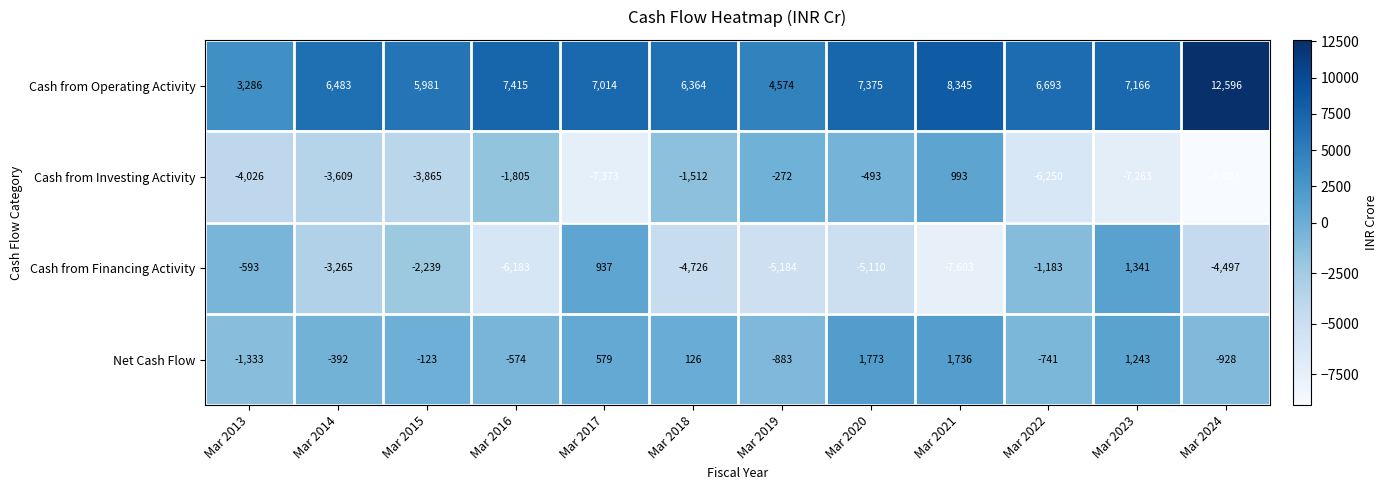

List the series in order of their peak value, lowest first.

Cash from Investing Activity, Cash from Financing Activity, Net Cash Flow, Cash from Operating Activity